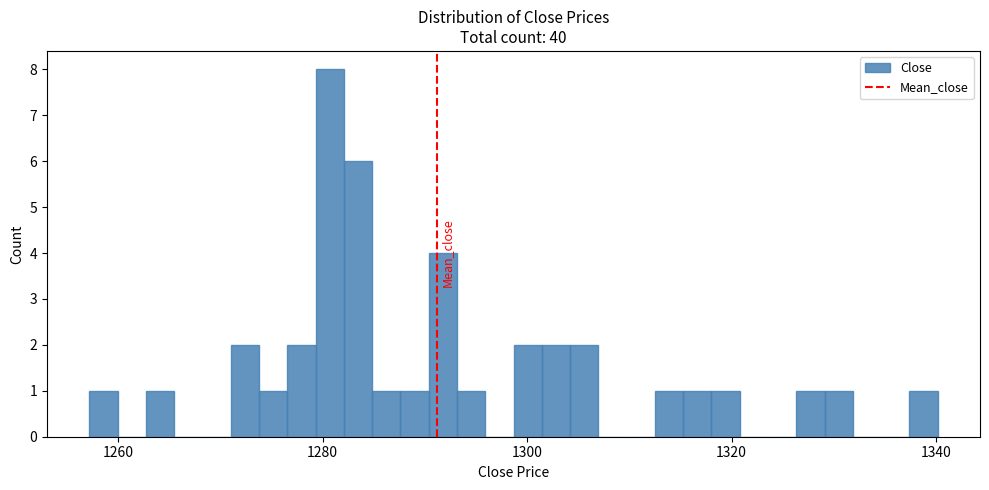

Read against the x-axis, roughly where is the centre of the tallest bar?

1280